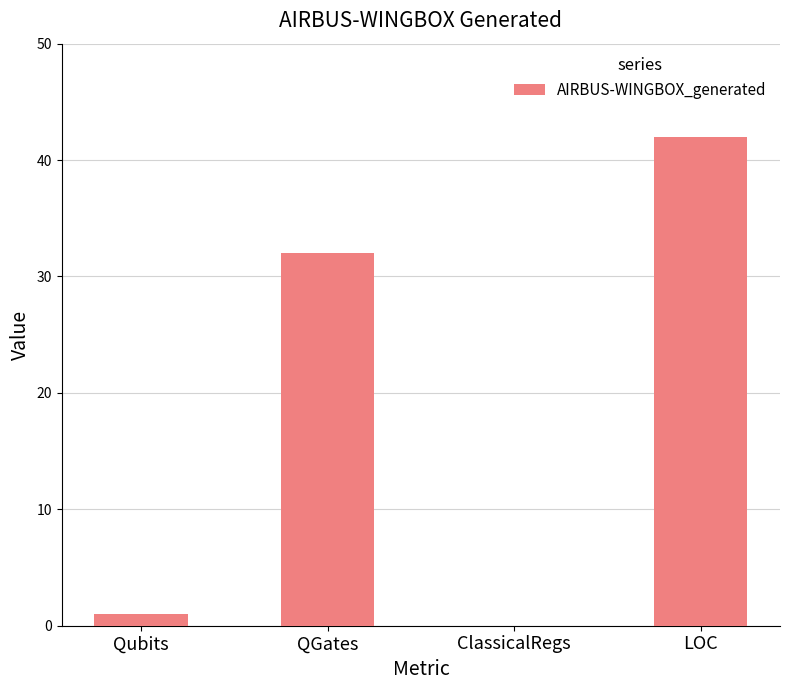

How many values are above zero?

3